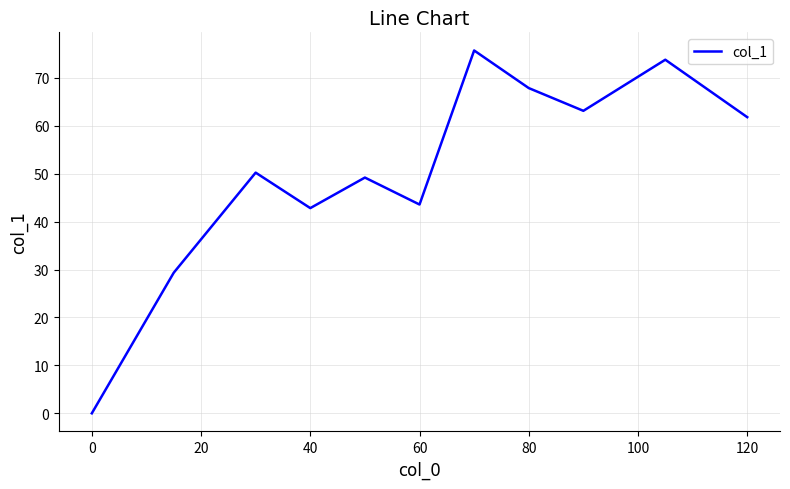

What is the greatest value displayed?

75.7